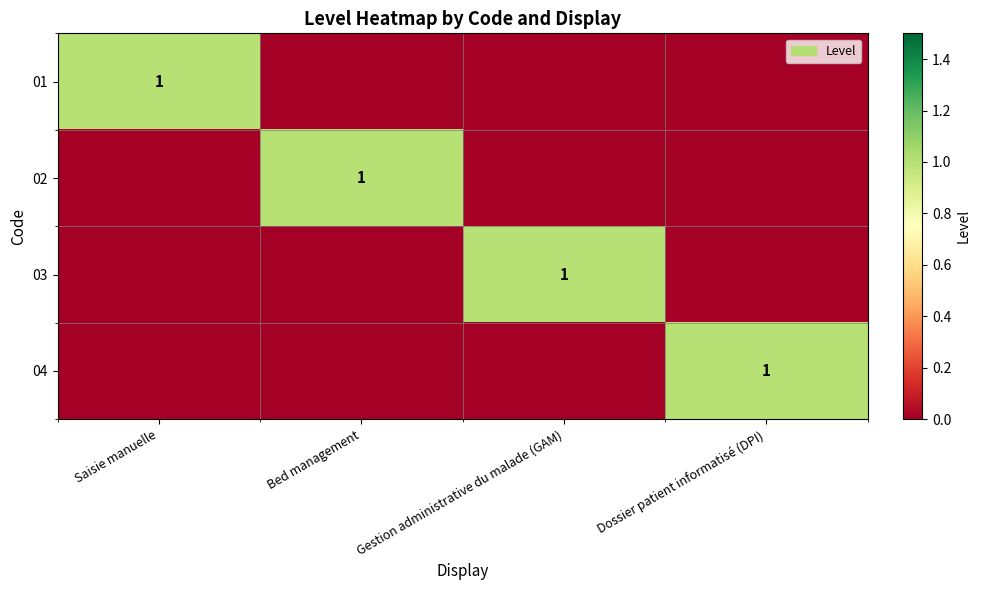

Count the number of categories in the chart.

4